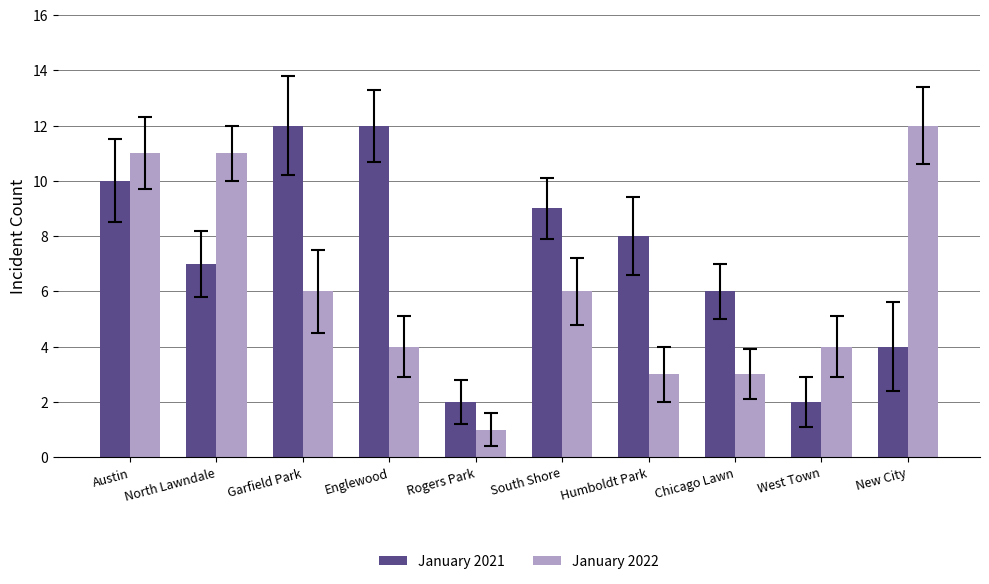

Reading right to left, what are all the values shown in this chart?

January 2021: 4	2	6	8	9	2	12	12	7	10
January 2022: 12	4	3	3	6	1	4	6	11	11